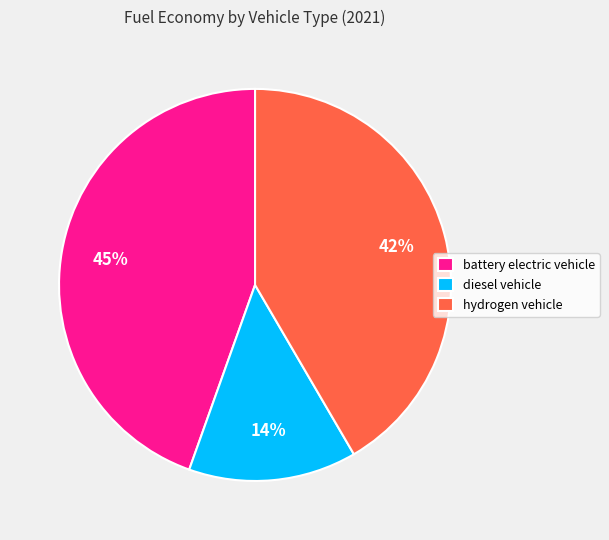

To the nearest percent, what is the average slice percentage?

33%